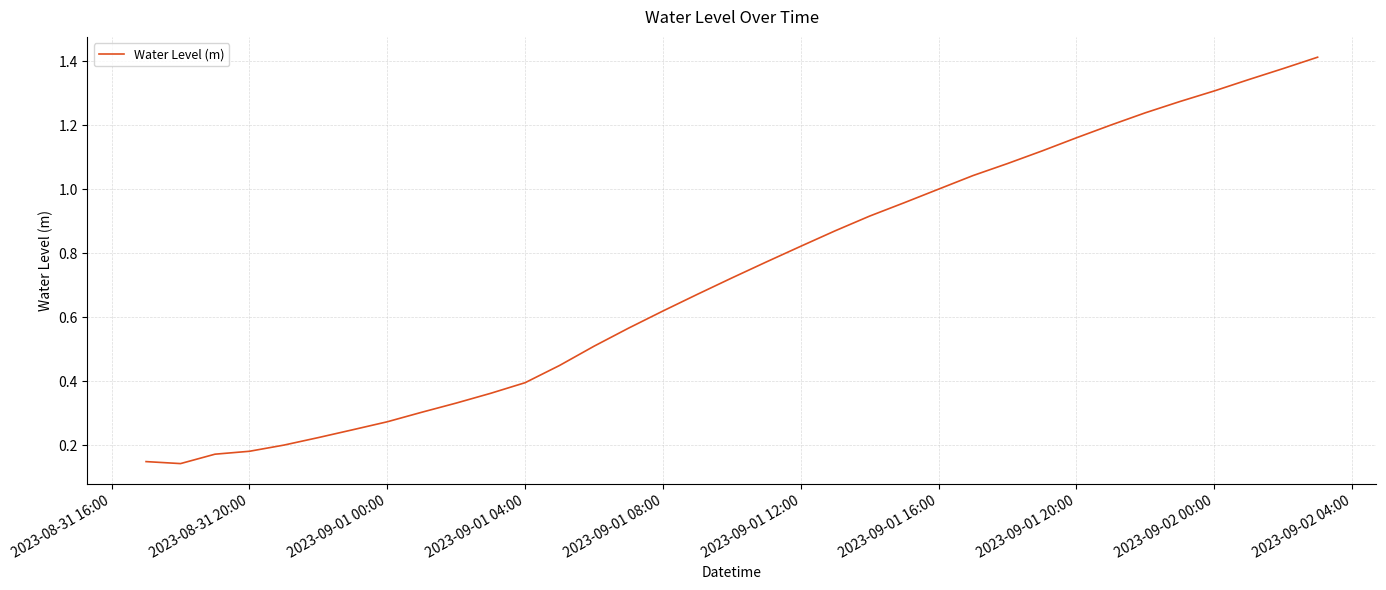

What is the value of the 35th point from the left?

1.4